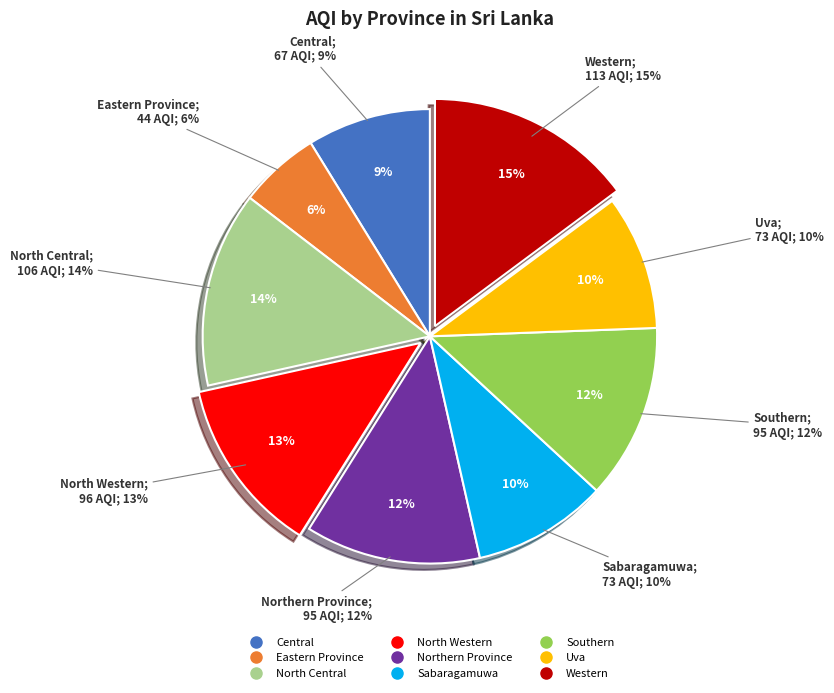

True or false: Uva accounts for 10% of the total.

True